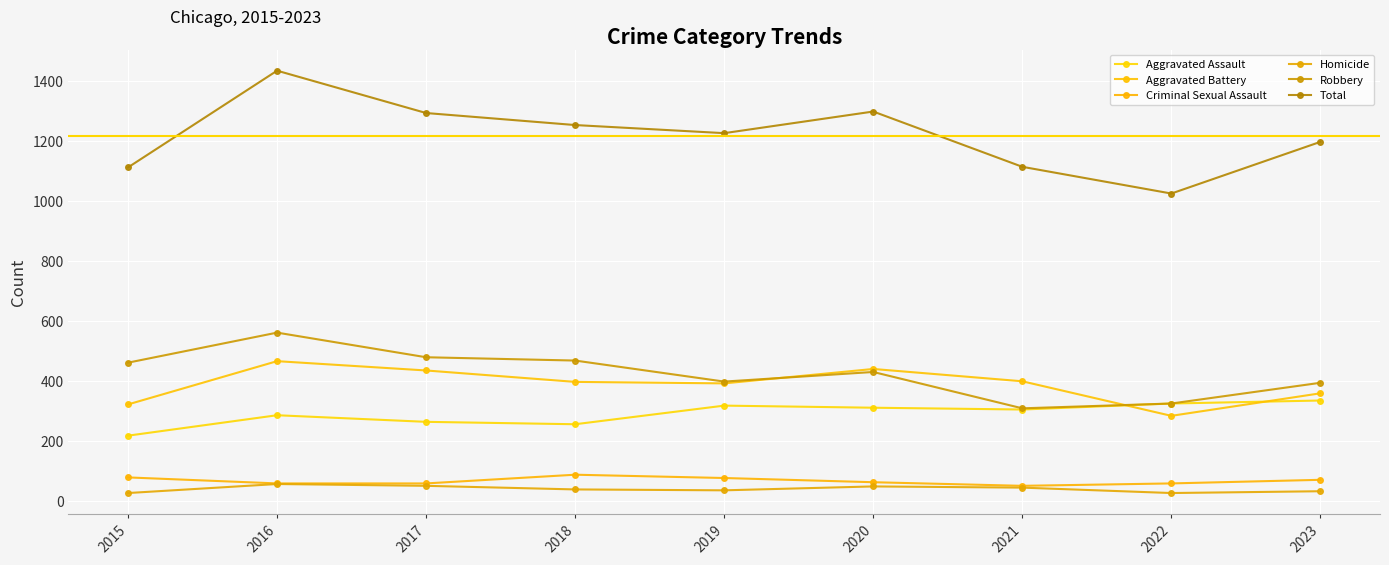

At which category does Aggravated Assault reach its first local valley?

2018